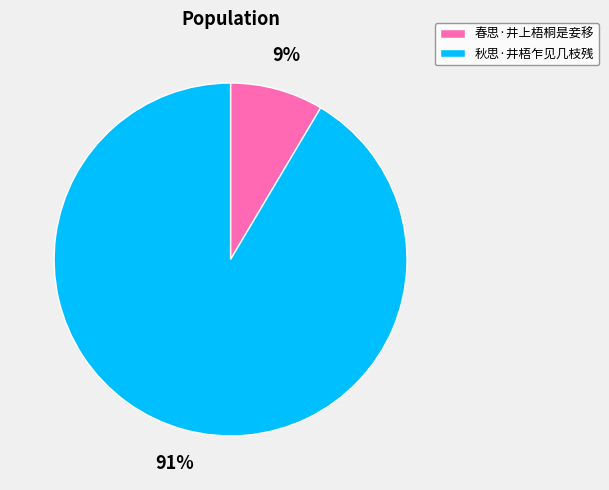

True or false: 春思·井上梧桐是妾移 accounts for 1% of the total.

False